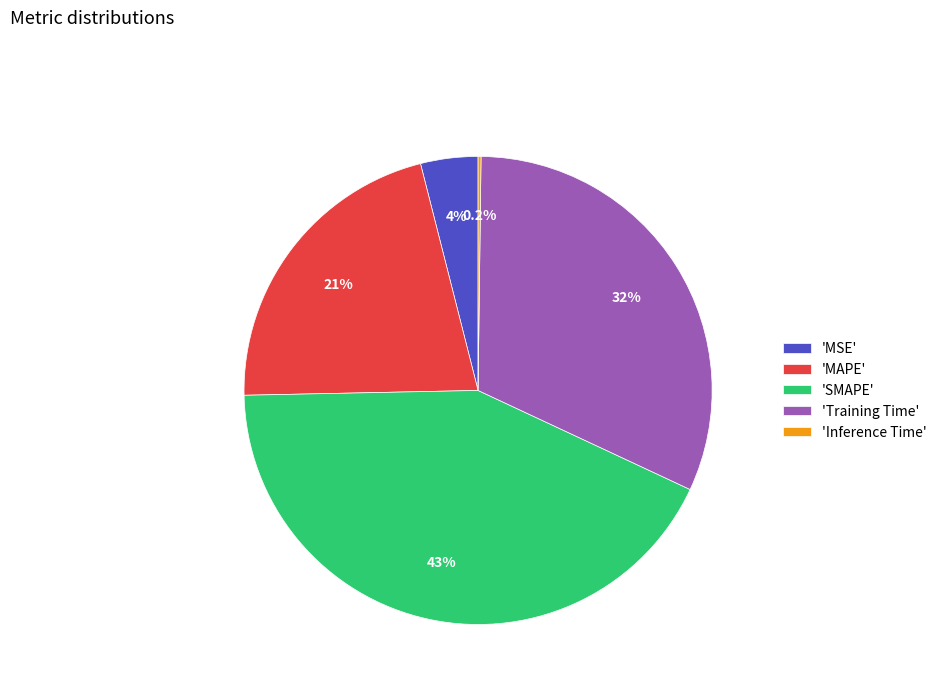

Which has a higher value, 'MAPE' or 'SMAPE'?

'SMAPE'